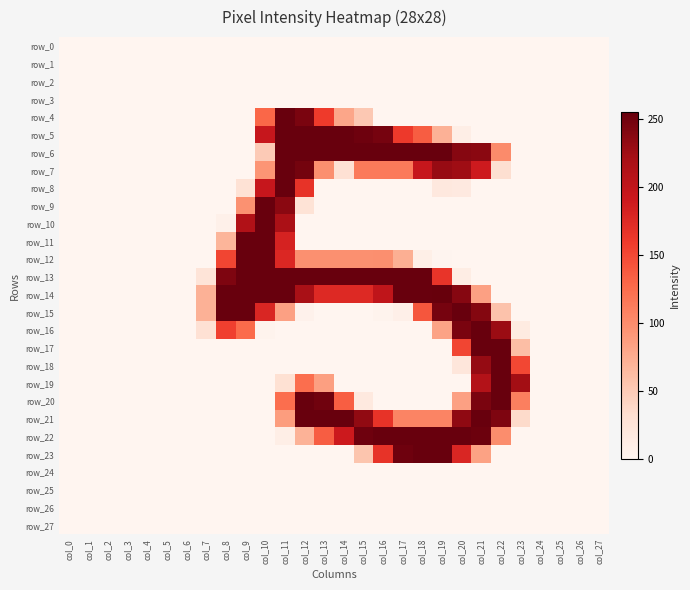

At which label is row_23 closest to 127?

col_16